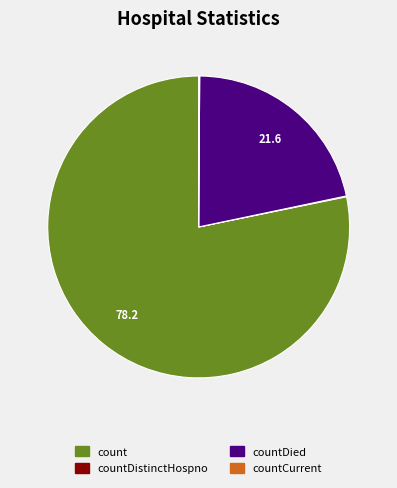

Combined, do count and countDied account for over 50%?

Yes